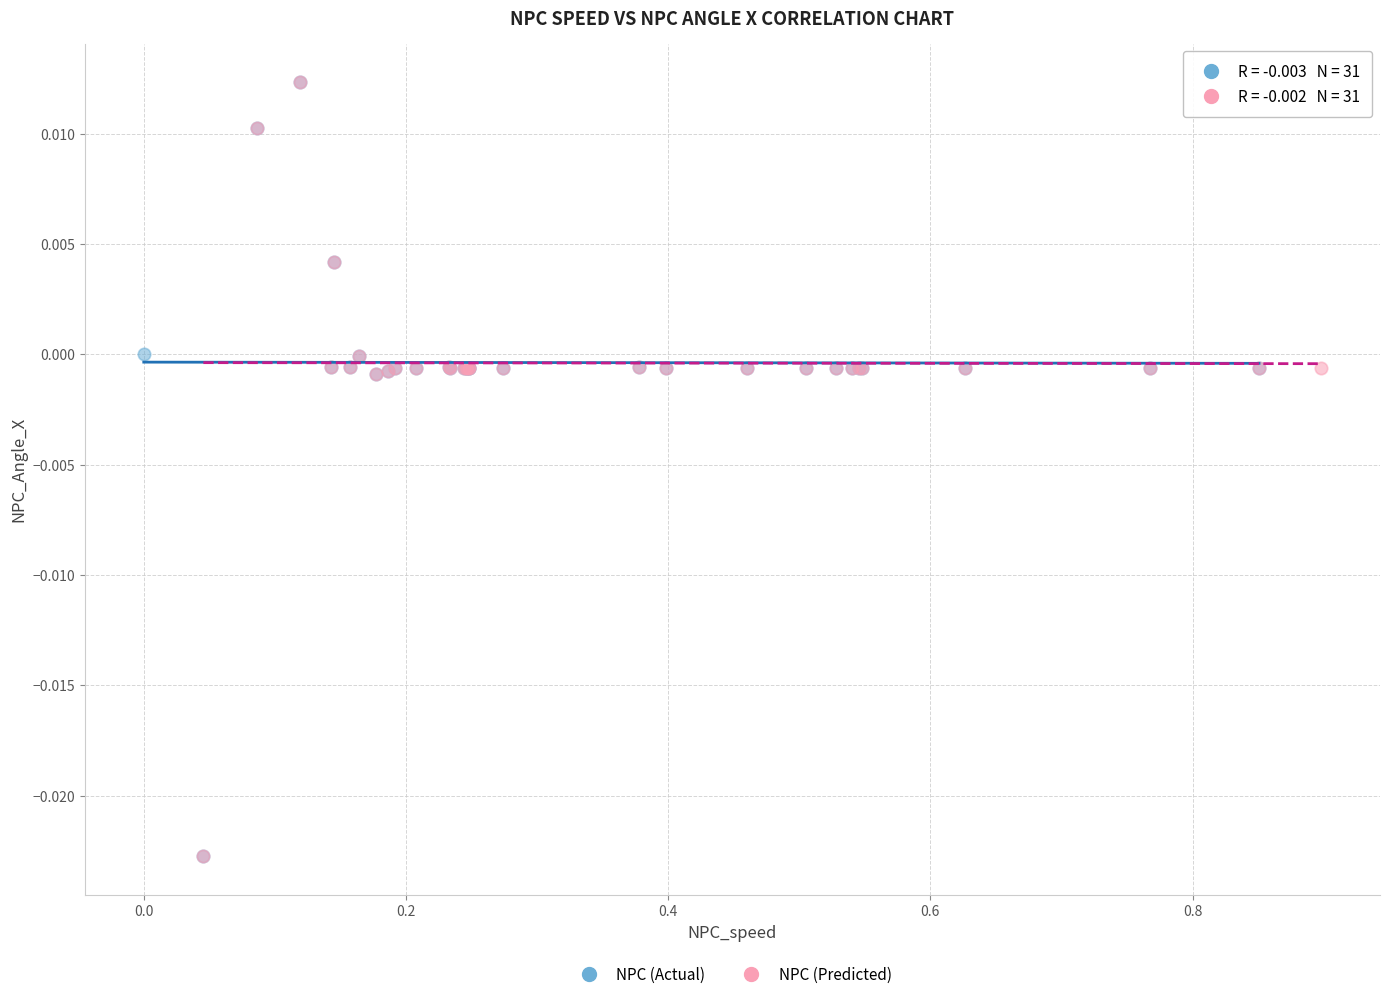

What are all the series names shown in the legend?

NPC (Actual), NPC (Predicted)